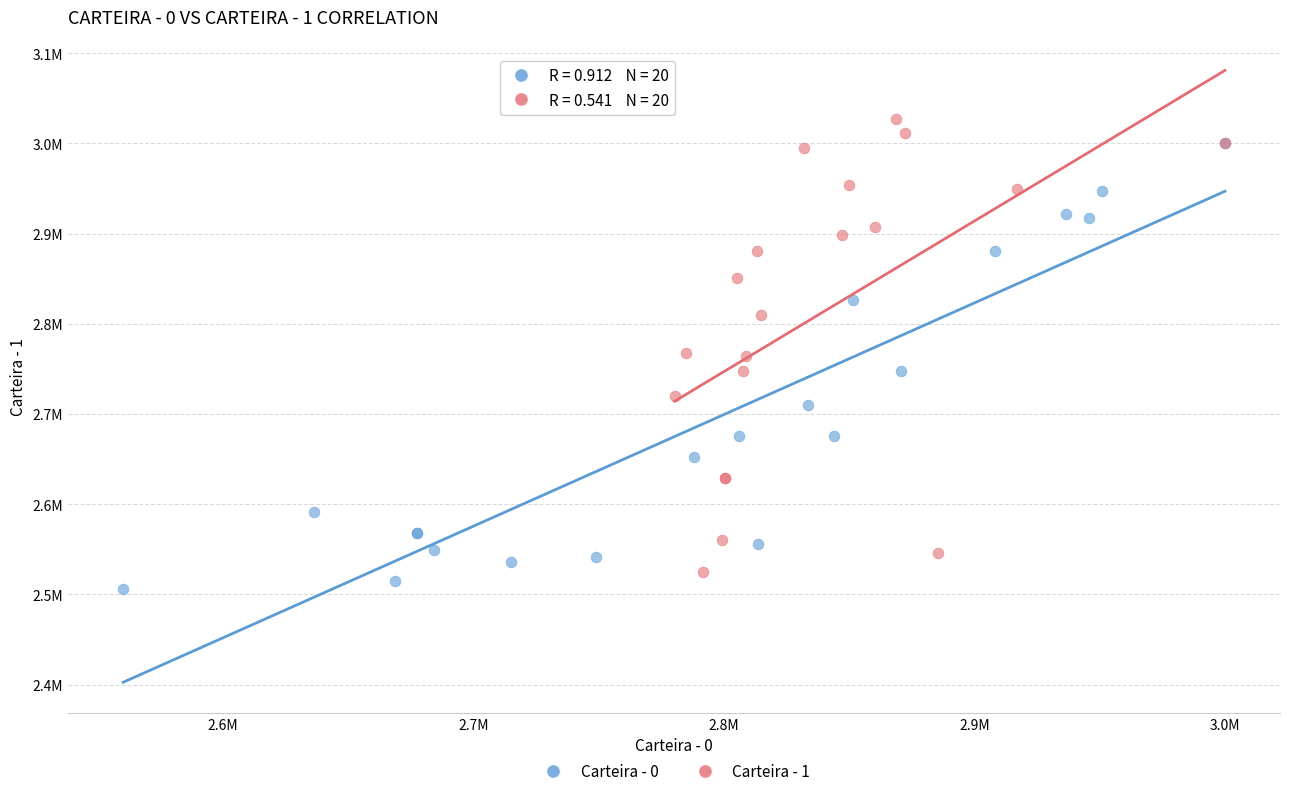

Which series reaches the maximum Y coordinate?

Carteira - 1